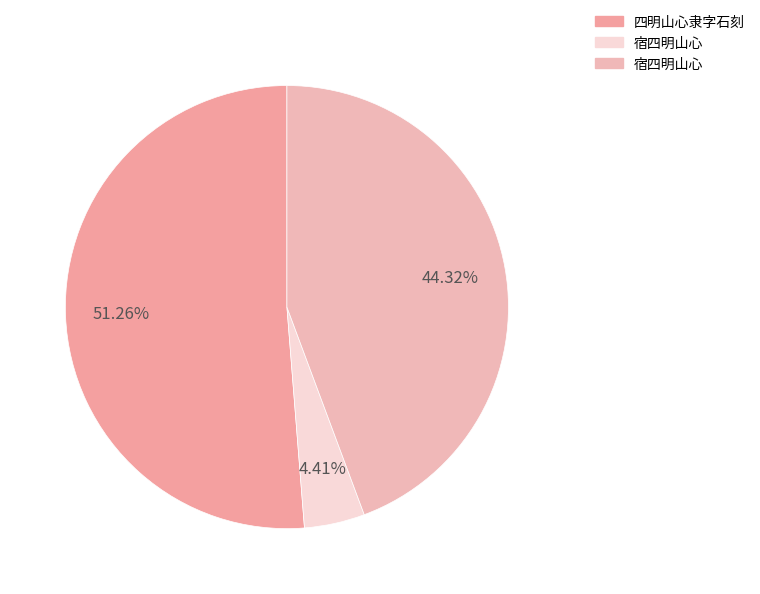

How many segments does this pie chart have?

3